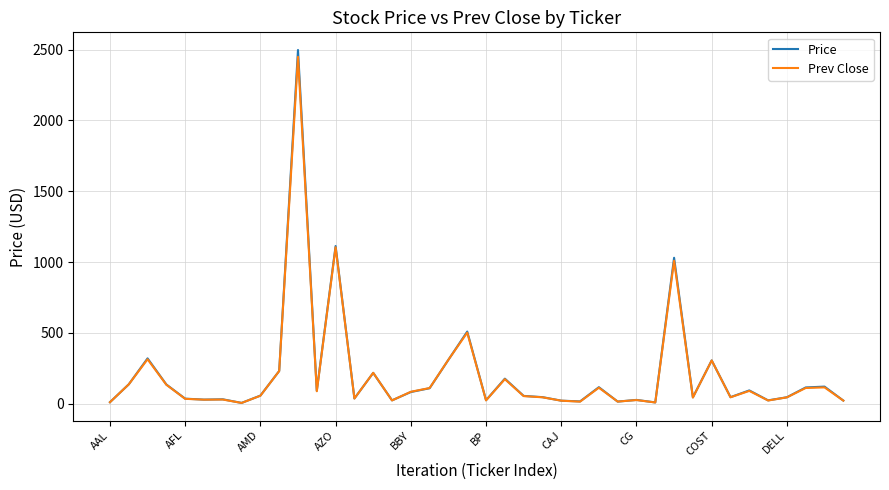

What is the maximum value shown in the chart?

2497.9